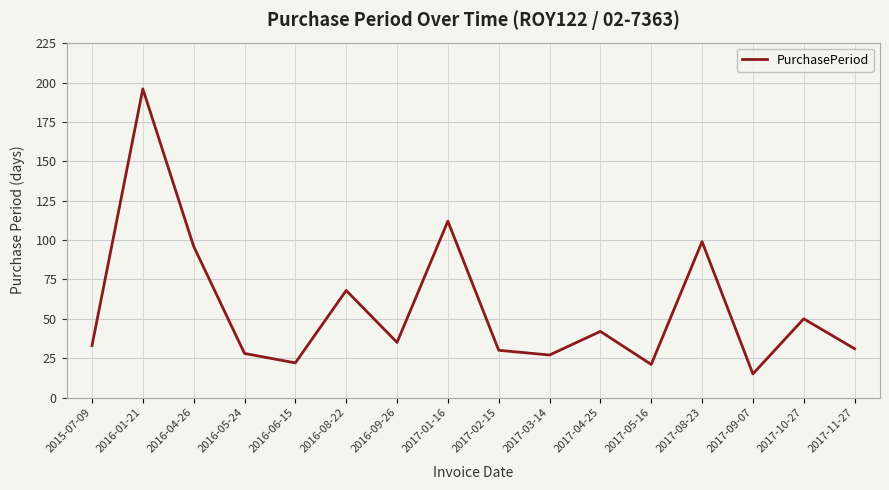

What is the difference between the maximum and minimum values?

181